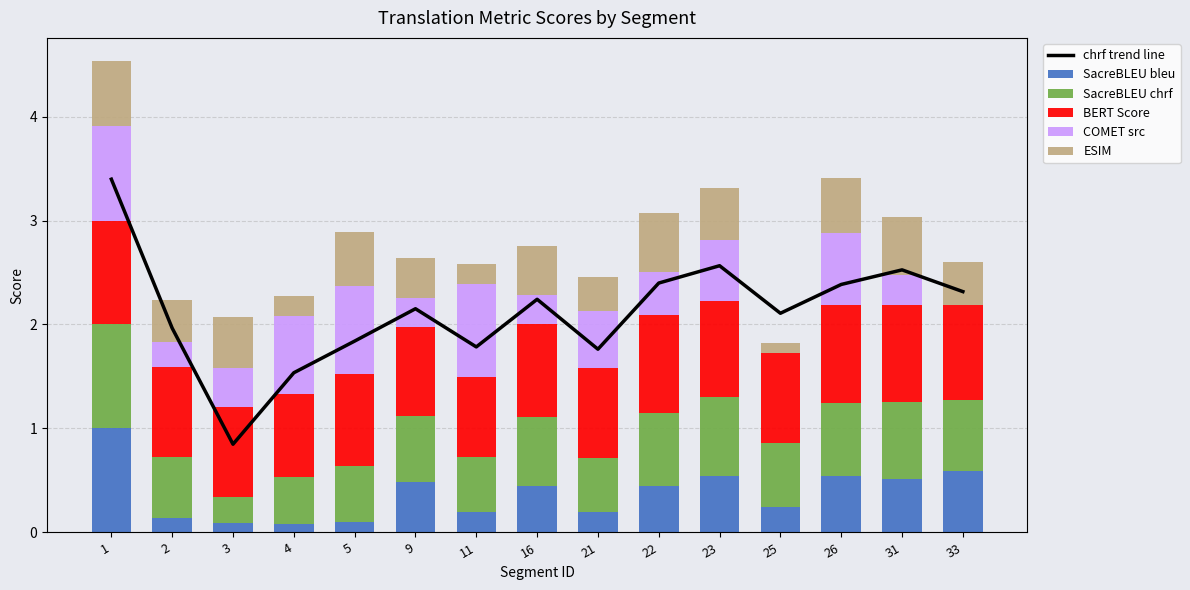

Reading right to left, extract all data points from this chart.

chrf trend line: 33=2.3	31=2.5	26=2.4	25=2.1	23=2.6	22=2.4	21=1.8	16=2.2	11=1.8	9=2.2	5=1.8	4=1.5	3=0.8	2=2.0	1=3.4
SacreBLEU bleu: 33=0.6	31=0.5	26=0.5	25=0.2	23=0.5	22=0.4	21=0.2	16=0.4	11=0.2	9=0.5	5=0.1	4=0.1	3=0.1	2=0.1	1=1.0
SacreBLEU chrf: 33=0.7	31=0.7	26=0.7	25=0.6	23=0.8	22=0.7	21=0.5	16=0.7	11=0.5	9=0.6	5=0.5	4=0.5	3=0.2	2=0.6	1=1.0
BERT Score: 33=0.9	31=0.9	26=0.9	25=0.9	23=0.9	22=0.9	21=0.9	16=0.9	11=0.8	9=0.9	5=0.9	4=0.8	3=0.9	2=0.9	1=1.0
COMET src: 33=0.0	31=0.3	26=0.7	25=0.0	23=0.6	22=0.4	21=0.5	16=0.3	11=0.9	9=0.3	5=0.8	4=0.7	3=0.4	2=0.2	1=0.9
ESIM: 33=0.4	31=0.6	26=0.5	25=0.1	23=0.5	22=0.6	21=0.3	16=0.5	11=0.2	9=0.4	5=0.5	4=0.2	3=0.5	2=0.4	1=0.6